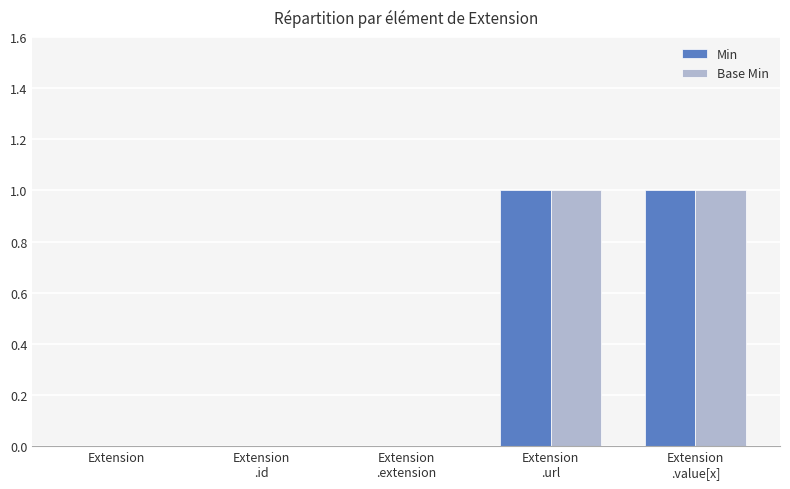

The Min series shows 1 at Extension
.value[x]. True or false?

True